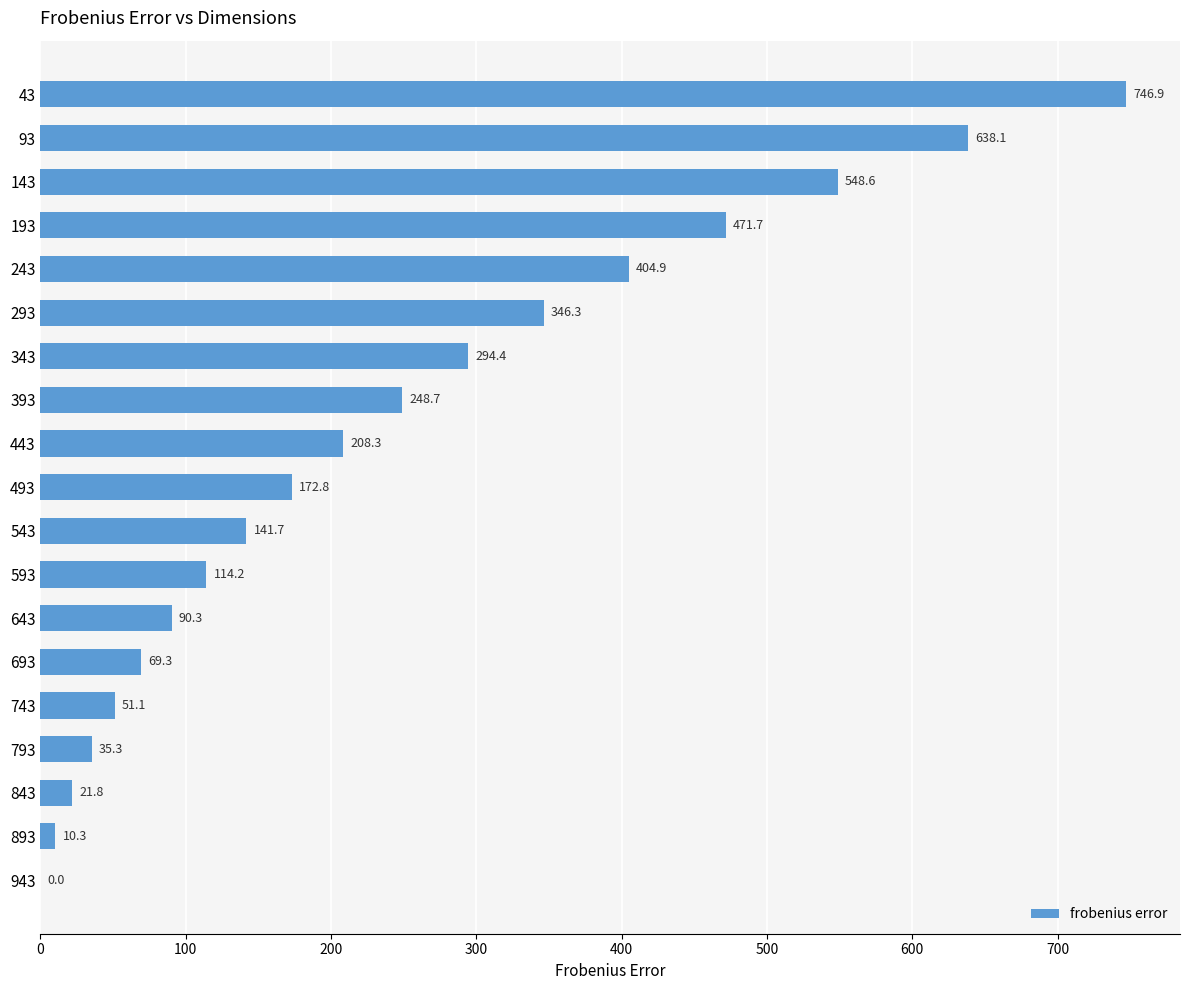

What is the maximum value shown in the chart?

746.9